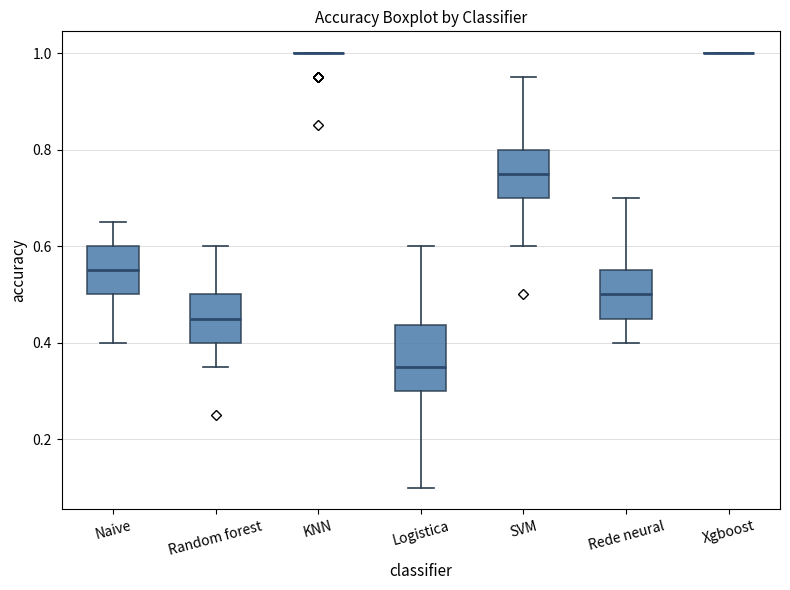

Where is the upper edge of the box for Logistica on the y-axis? The values are not printed on the chart, so give them approximately, as read against the axis.

0.44